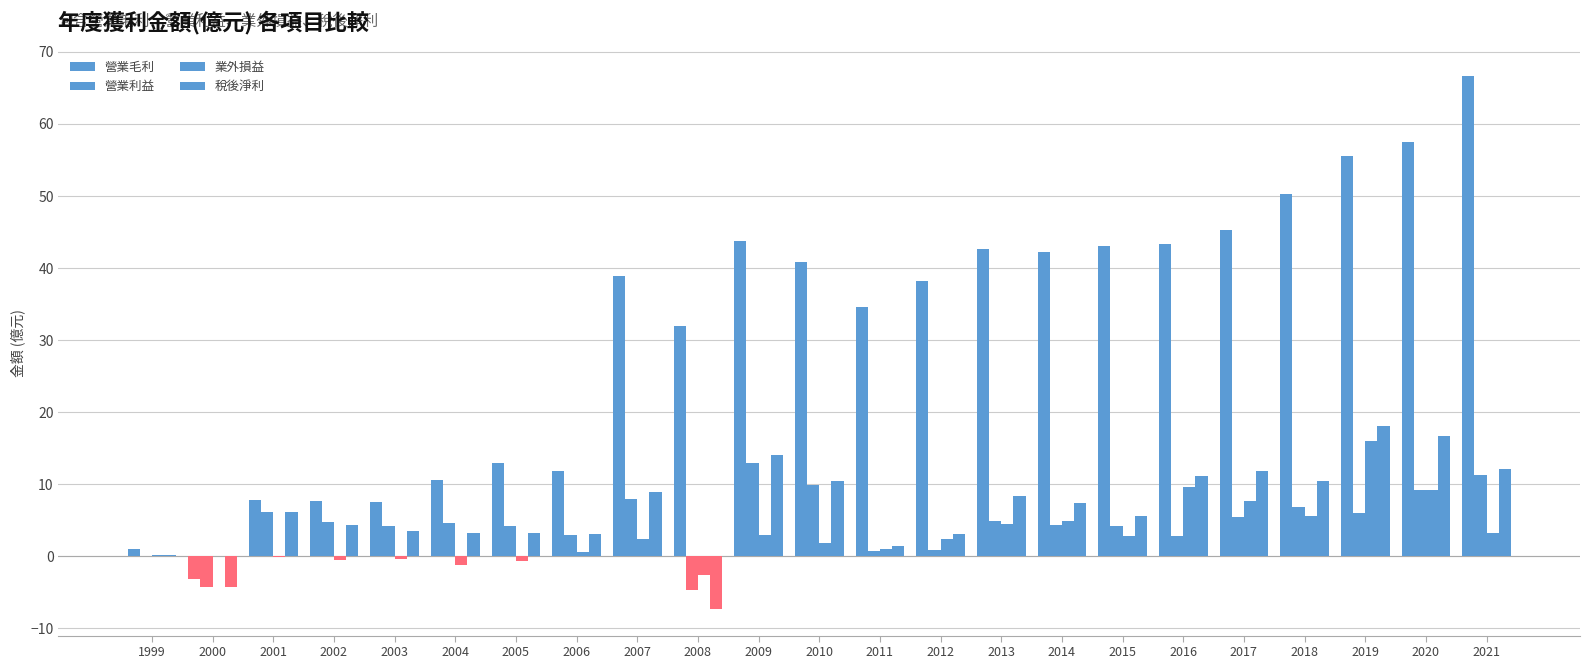

At which category is the sum across all series the highest?

2019